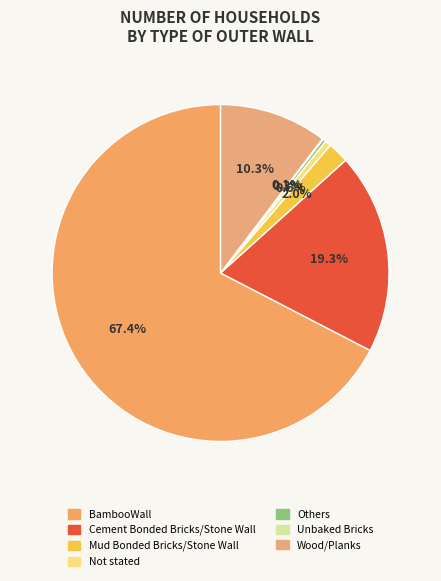

To the nearest percent, what is the difference between the Mud Bonded Bricks/Stone Wall and Not stated slice percentages?

1%